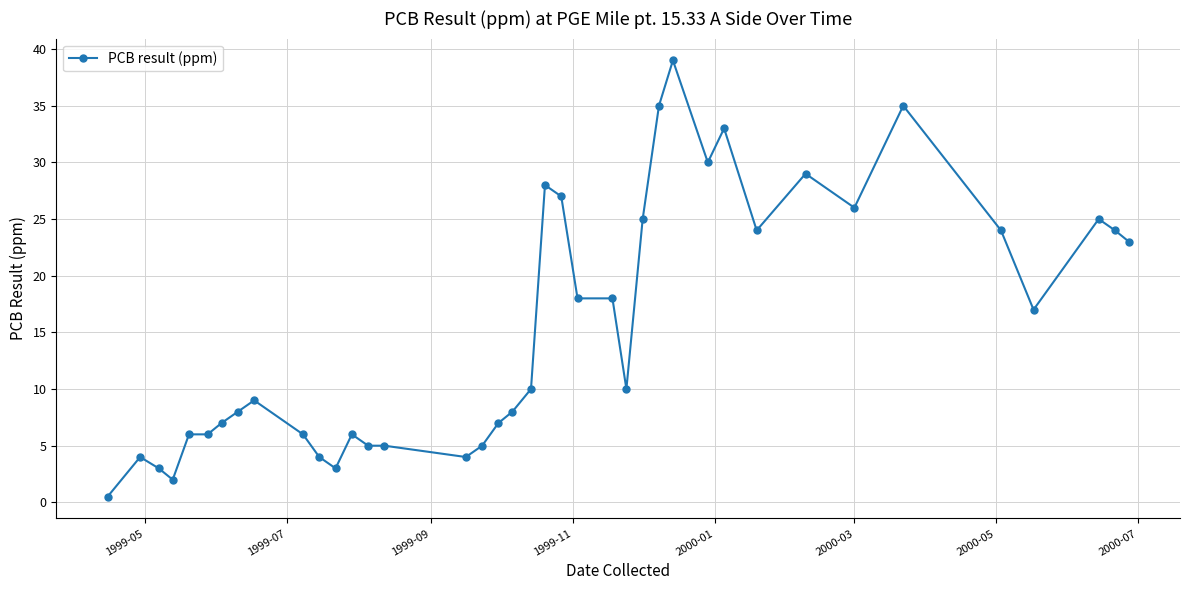

True or false: the data has more than 0 interior local peaks.

True